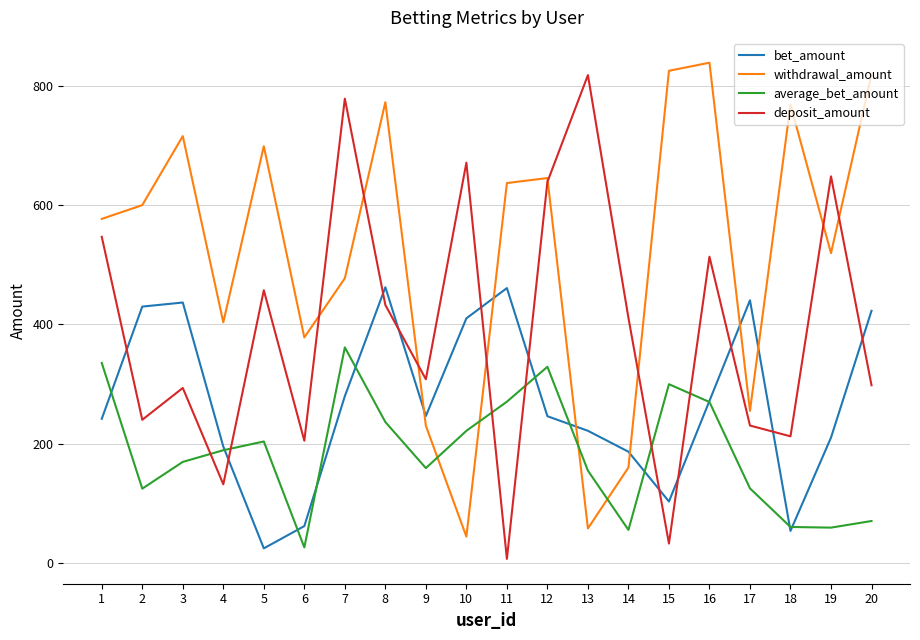

At which category does bet_amount reach its first local valley?

5